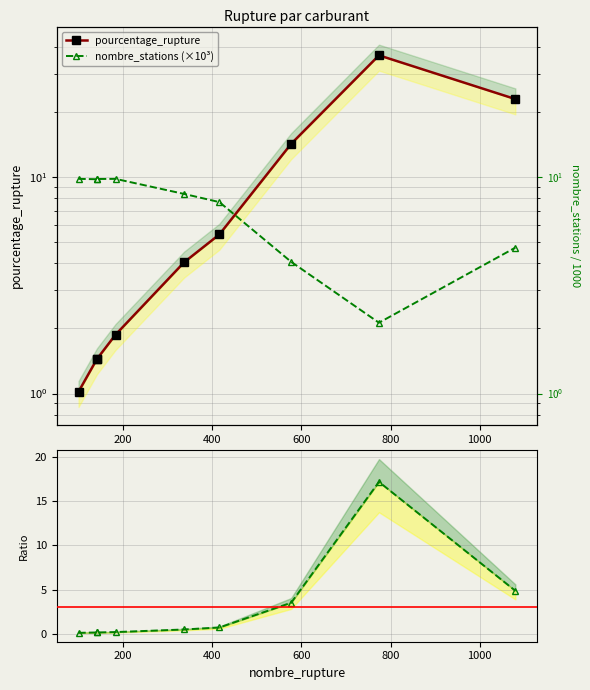

The ratio pct / (stations/1k) series shows 0.1 at 600. True or false?

False